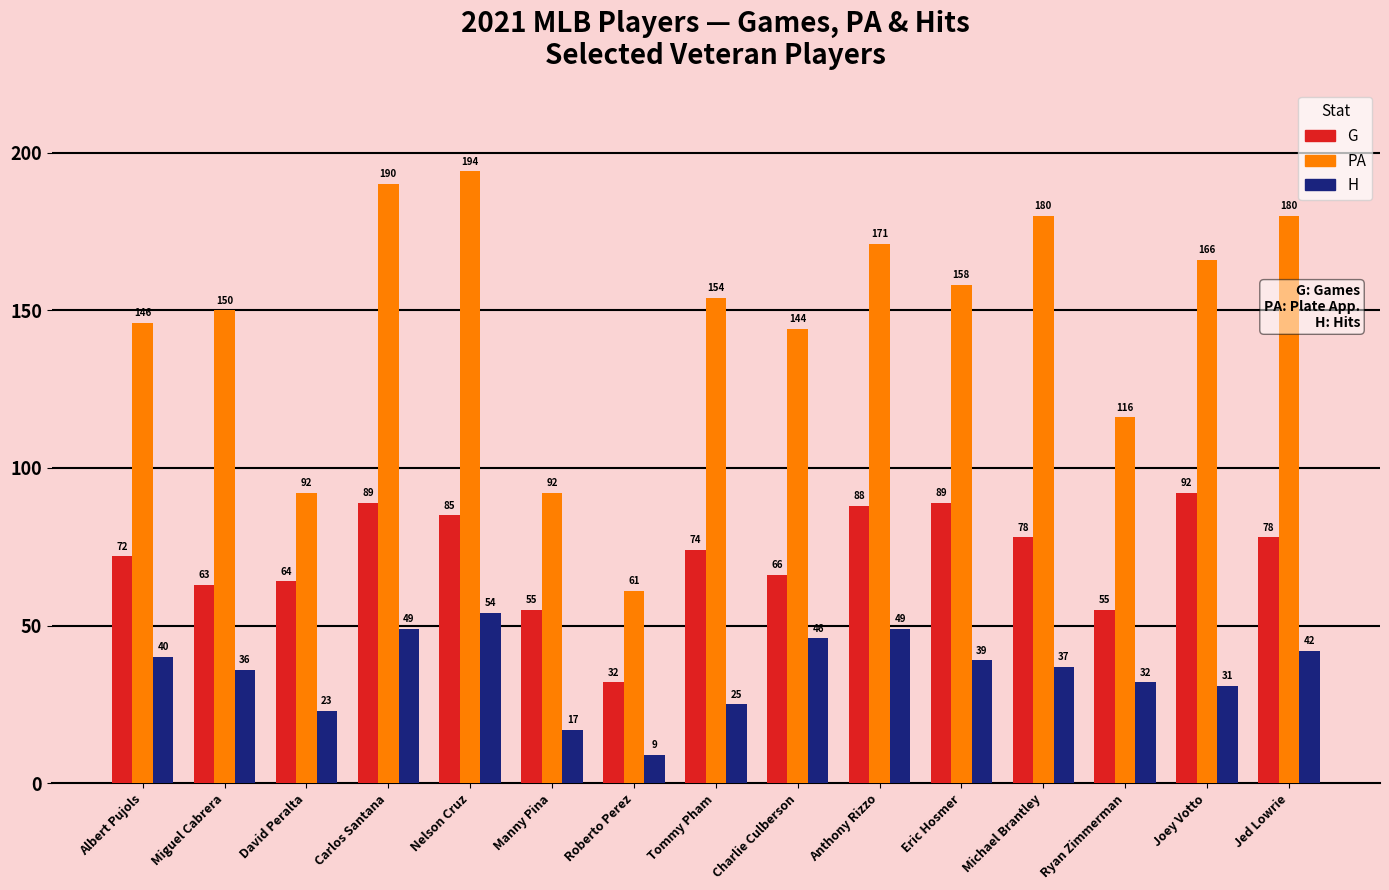

Reading right to left, what are all the values shown in this chart?

G: 78	92	55	78	89	88	66	74	32	55	85	89	64	63	72
PA: 180	166	116	180	158	171	144	154	61	92	194	190	92	150	146
H: 42	31	32	37	39	49	46	25	9	17	54	49	23	36	40